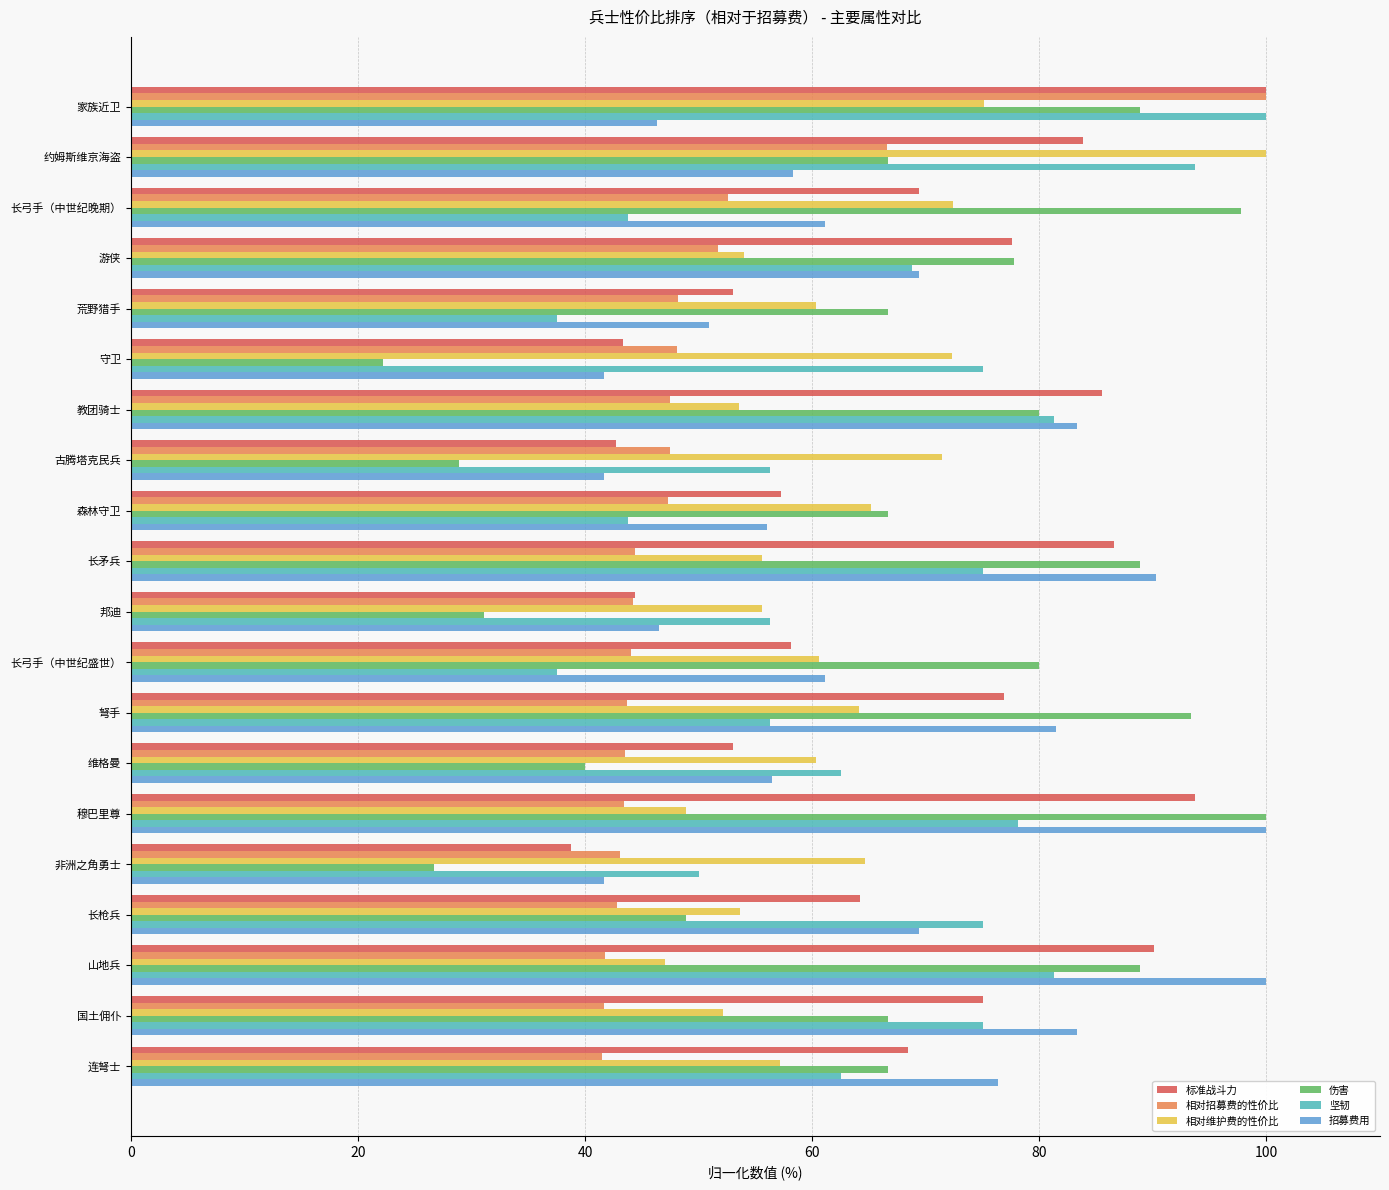

What value does the 招募费用 series have at 荒野猎手?

50.9